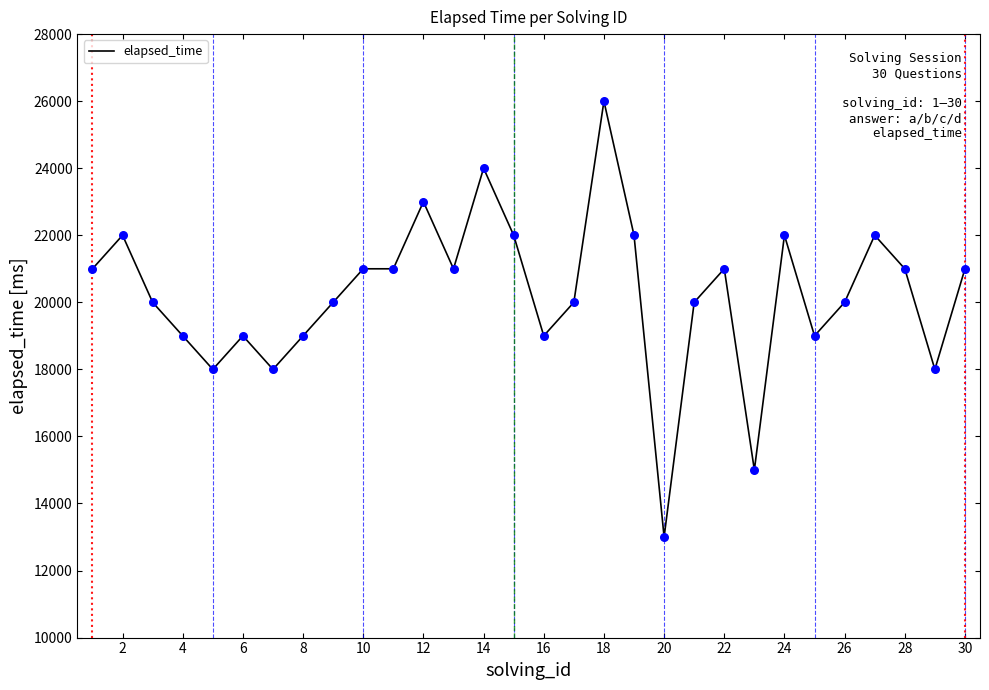

What is the maximum value shown in the chart?

26000